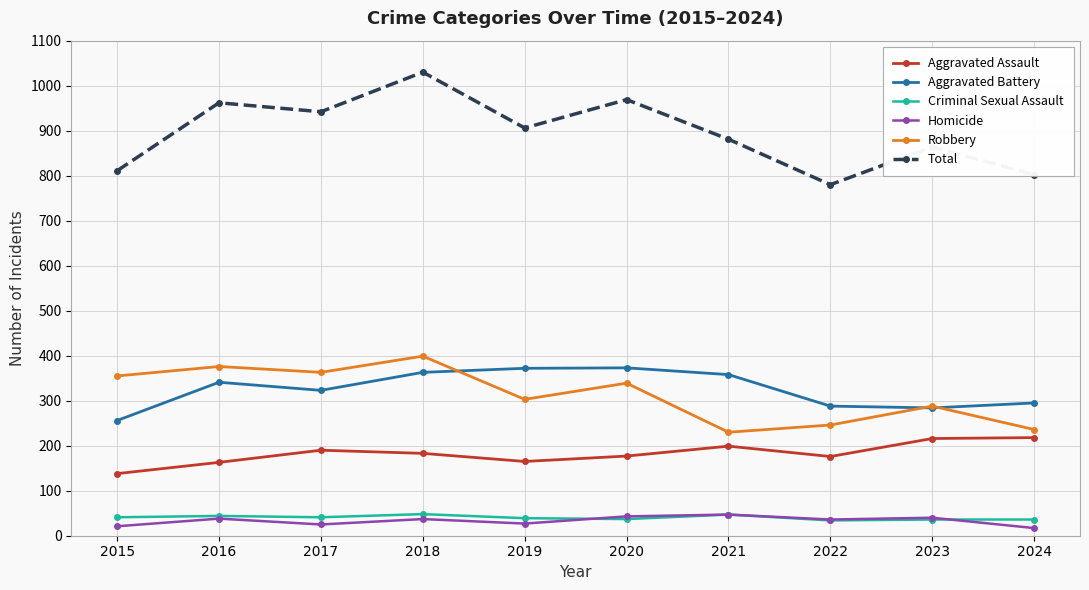

What is the value of the Robbery point at the 4th from the left?

399